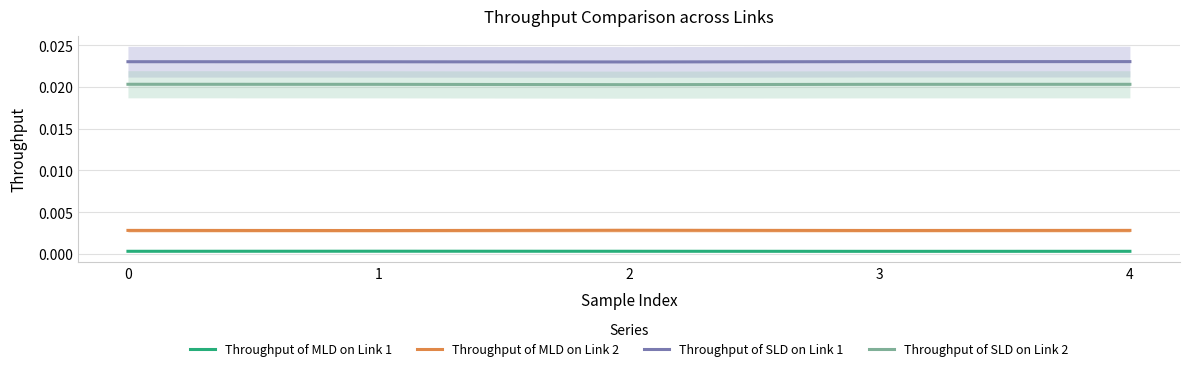

In Throughput of SLD on Link 1, how many points are lower than both neighbors (excluding endpoints)?

1